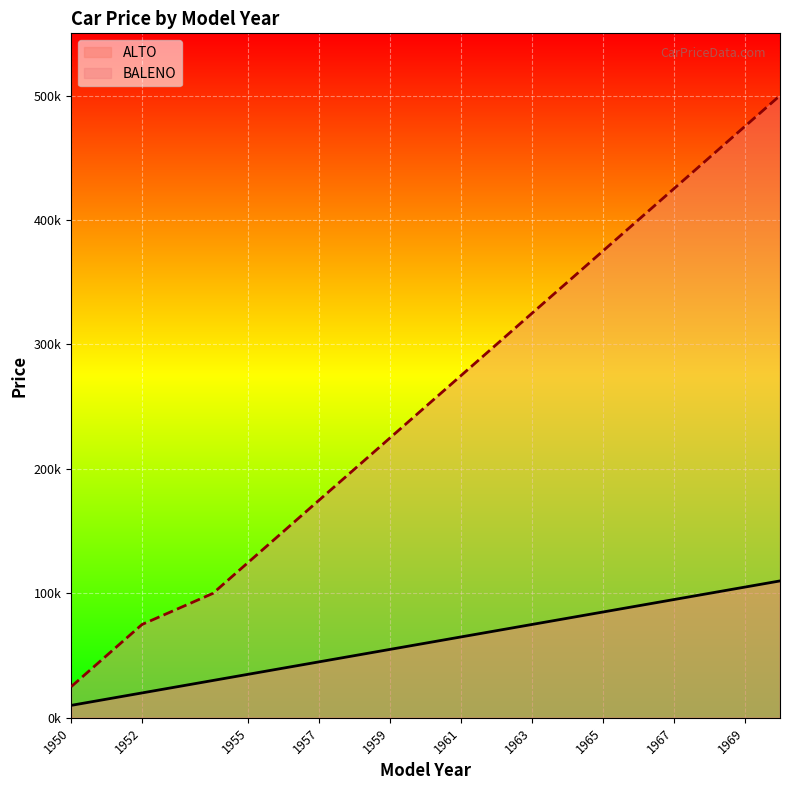

What is the value of the BALENO point at the 12th from the left?

300000